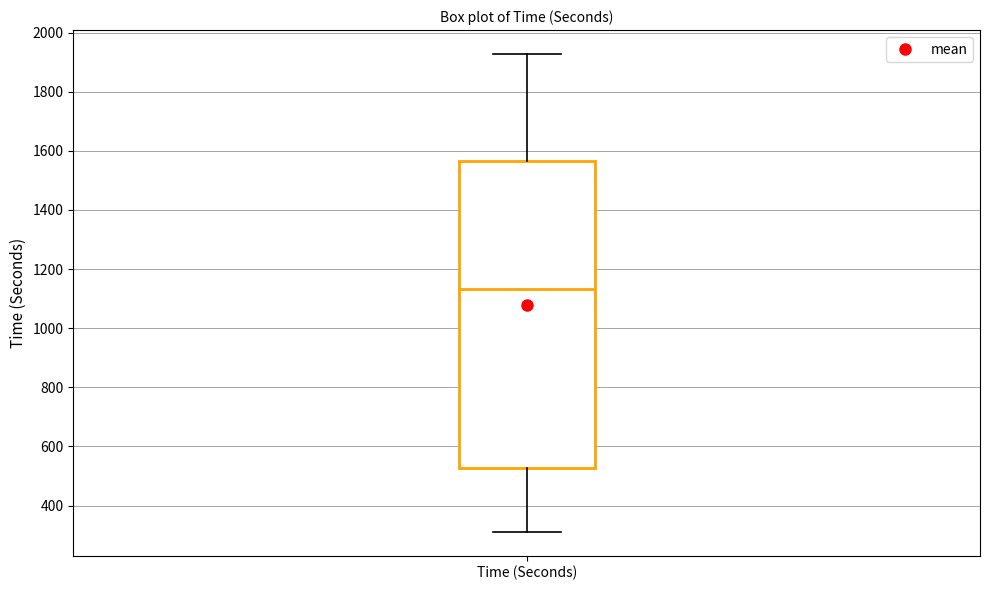

Where is the upper edge of the box for Time (Seconds) on the y-axis? The values are not printed on the chart, so give them approximately, as read against the axis.

1560